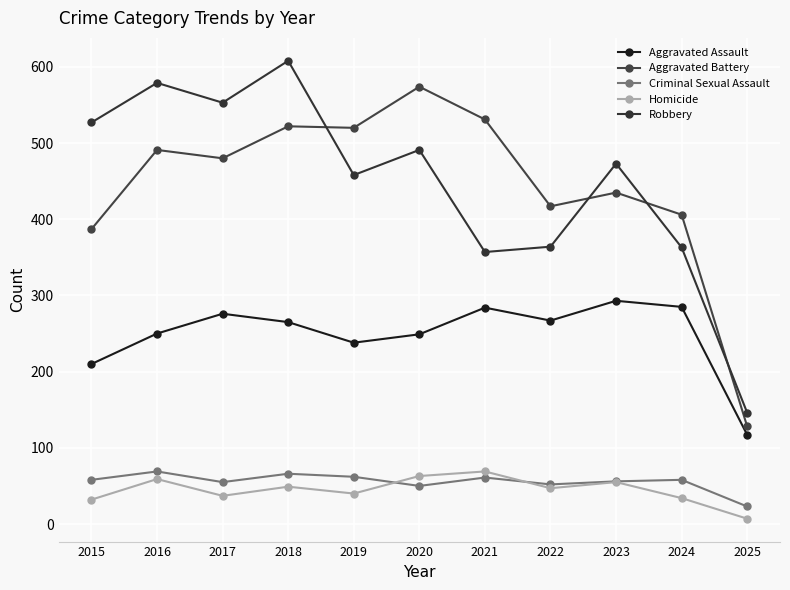

What are all the series names shown in the legend?

Aggravated Assault, Aggravated Battery, Criminal Sexual Assault, Homicide, Robbery